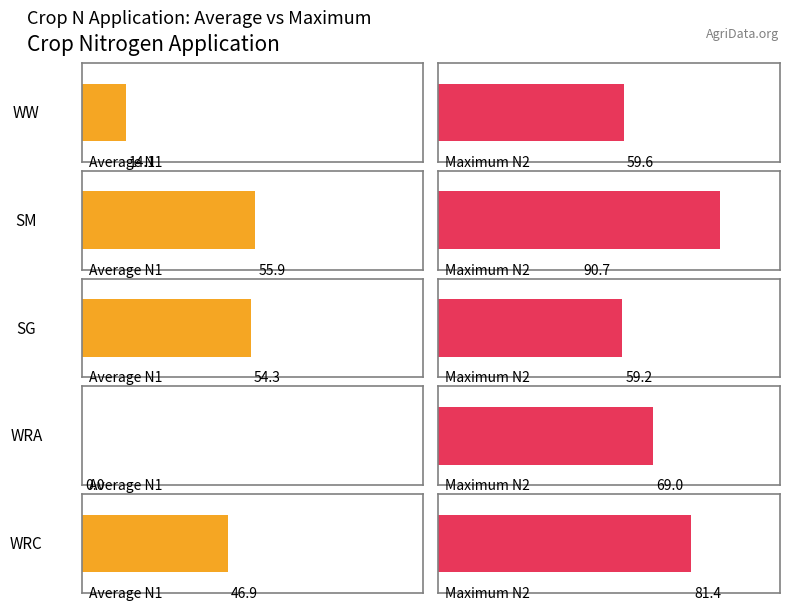

Reading left to right, transcribe all the data shown in this chart.

Average N1: 14.1	55.9	54.3	0.0	46.9
Maximum N2: 59.6	90.7	59.2	69.0	81.4